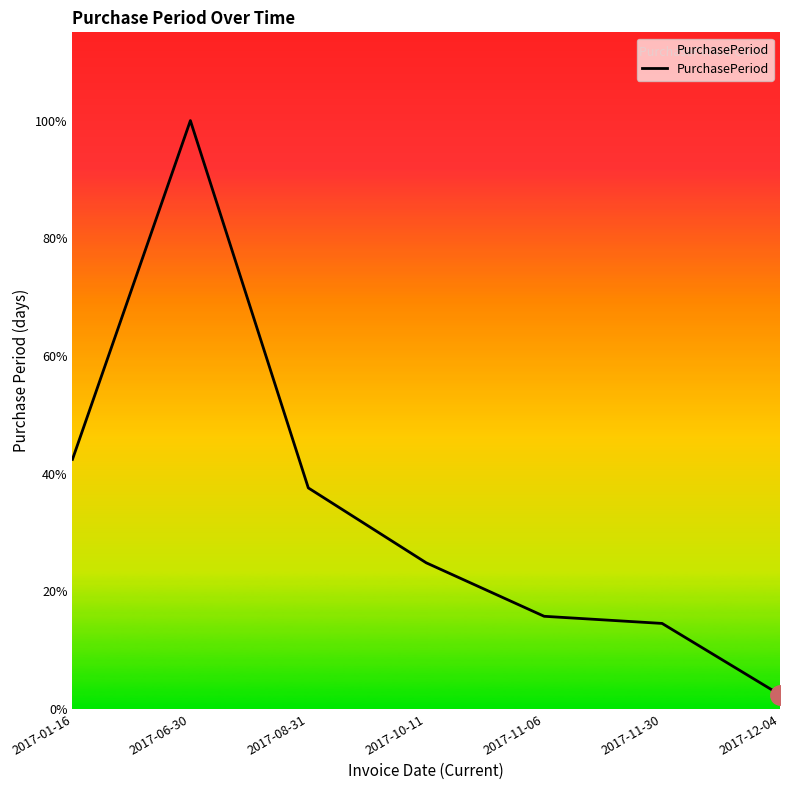

Does the chart have visible grid lines?

No